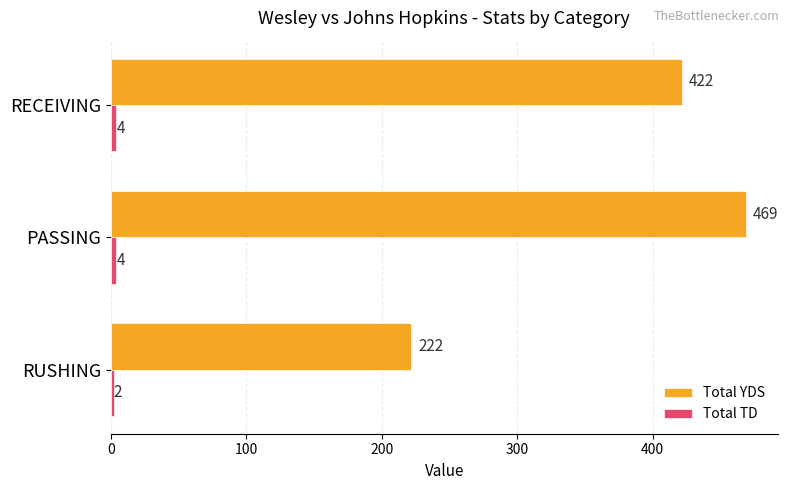

What is the lowest value of the Total YDS series?

222